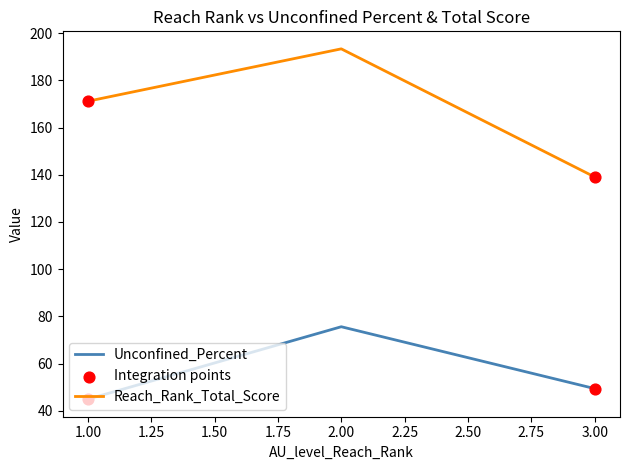

Between 1.00 and 3.00, which series saw the biggest shift?

Reach_Rank_Total_Score